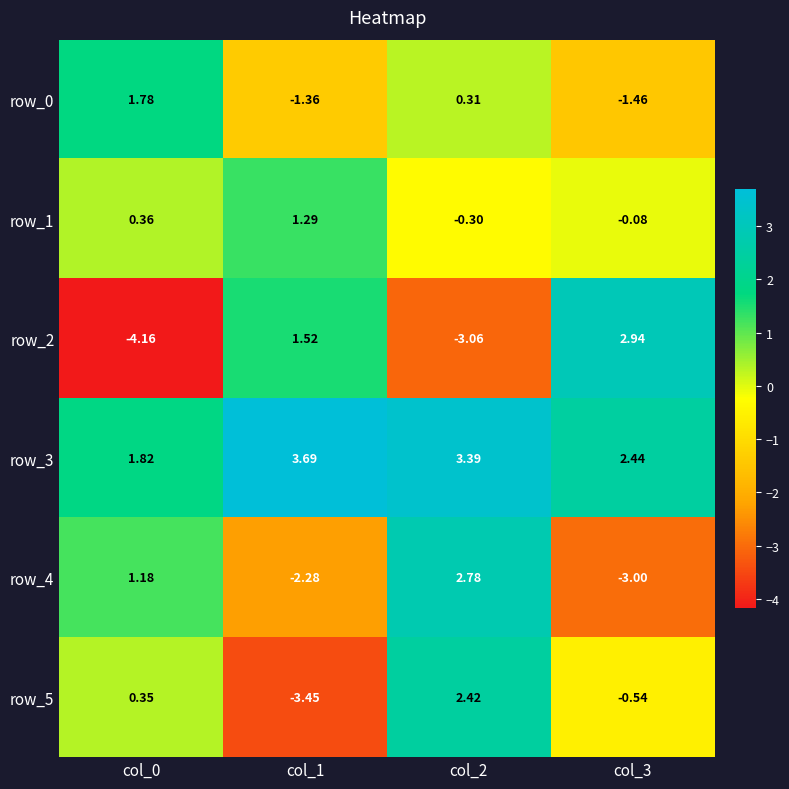

Is the value of row_1 at col_0 greater than the value of row_0 at col_1?

Yes